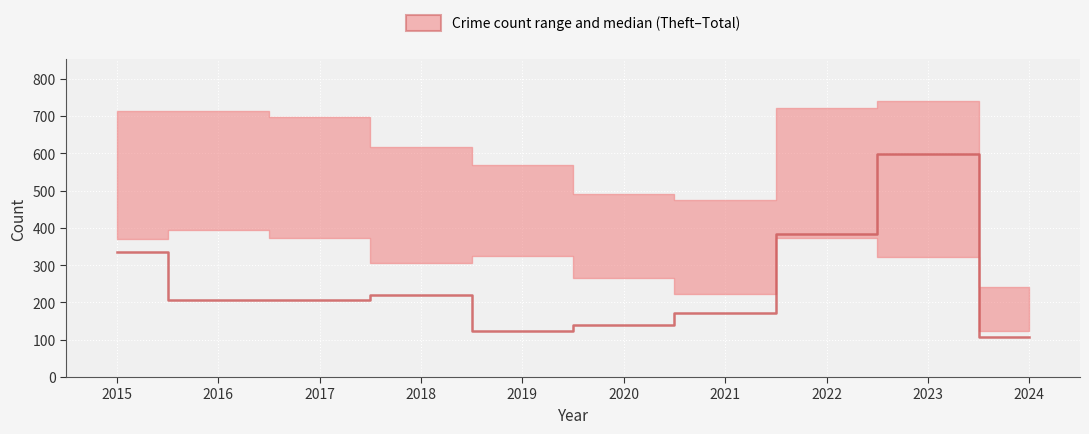

What is the ratio of the value at 2016 to the value at 2018?

0.9